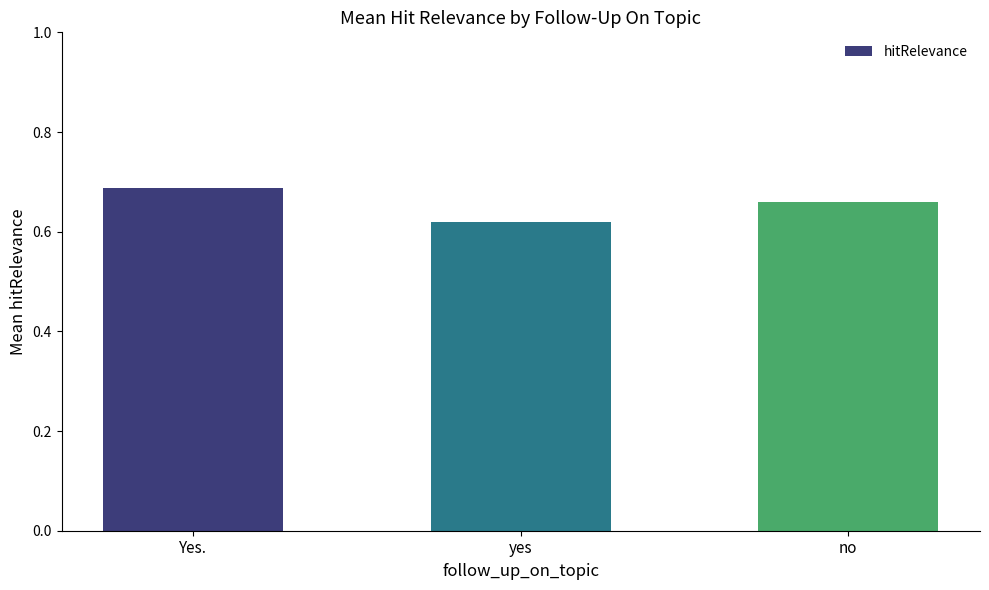

Which category has the lowest value across all series?

yes